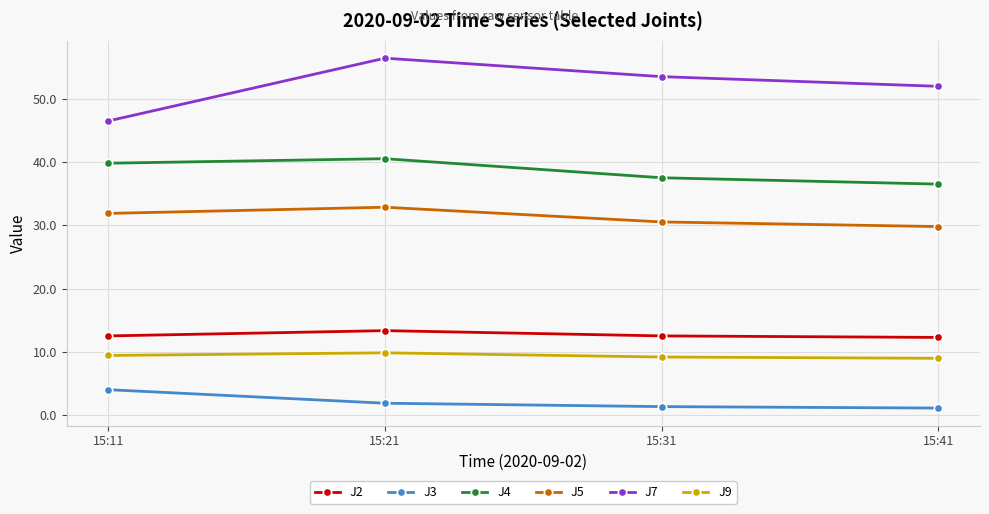

What is the spread (max minus min) of values at 15:41?

50.9